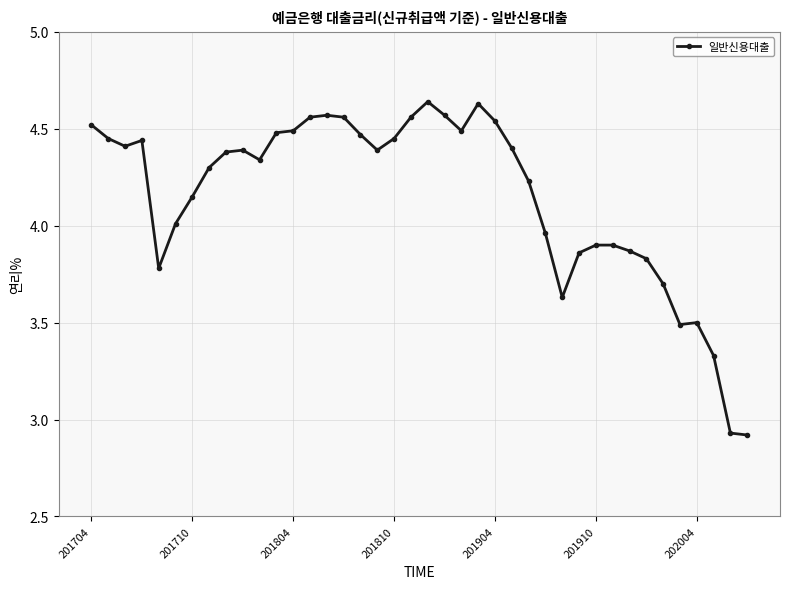

True or false: there are more than 0 points higher than both neighbors.

True